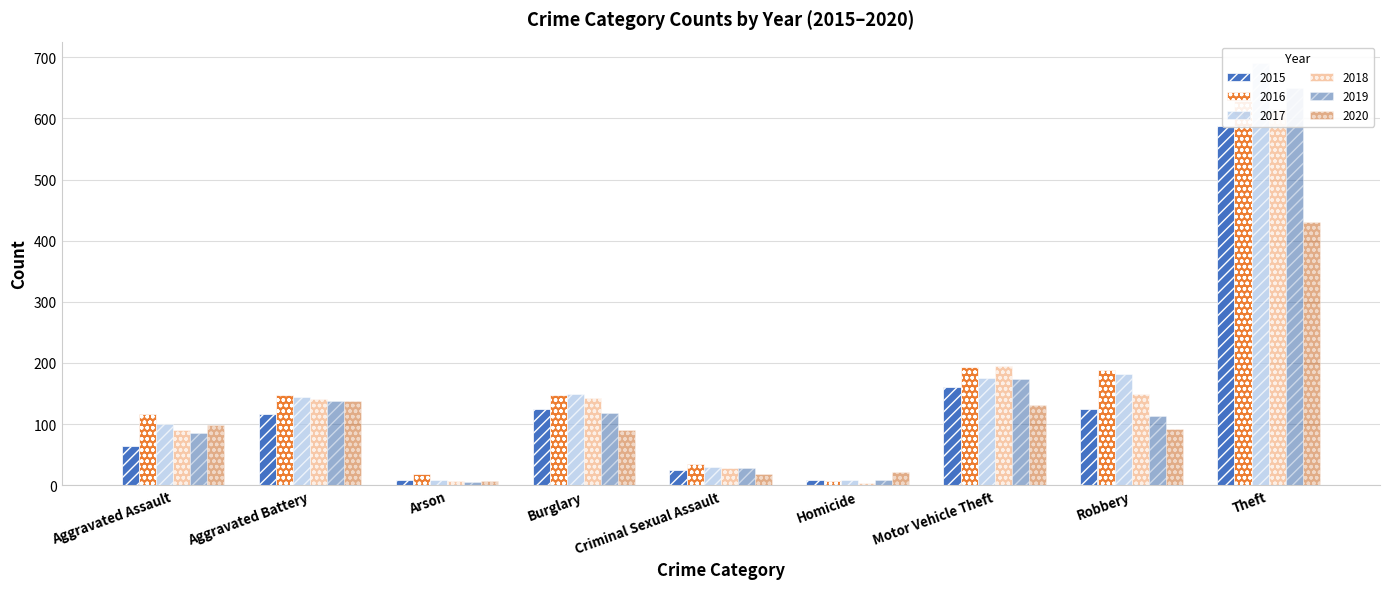

What is the label of the 2nd bar from the right?

Robbery